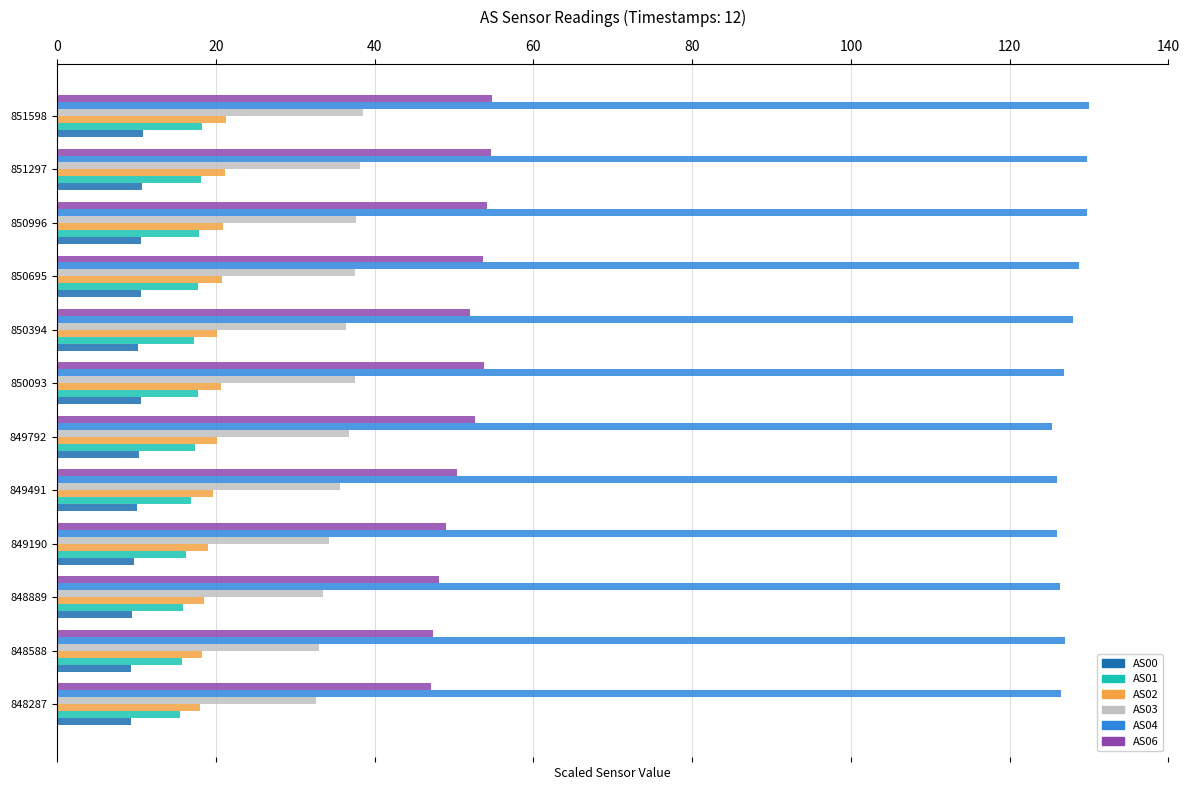

What is the sum of all AS02 values?

238.6